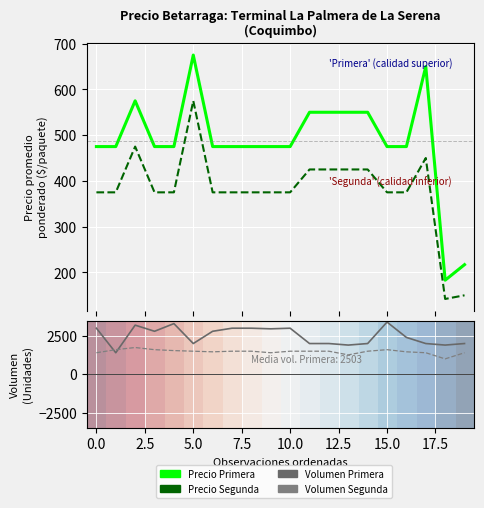

True or false: Segunda (precio) and Volumen Primera cross at least once.

False